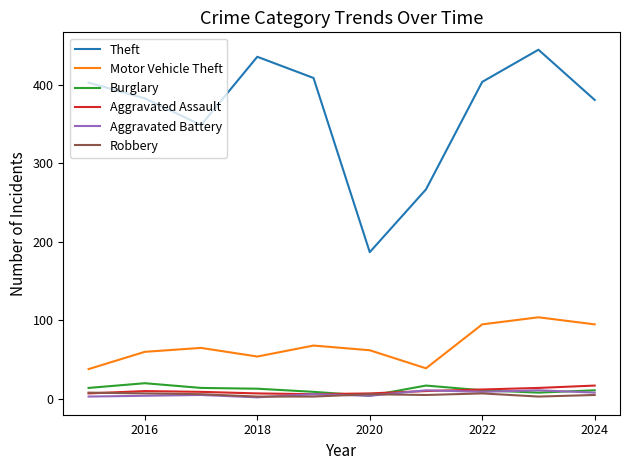

Which series has the largest range (max minus min)?

Theft